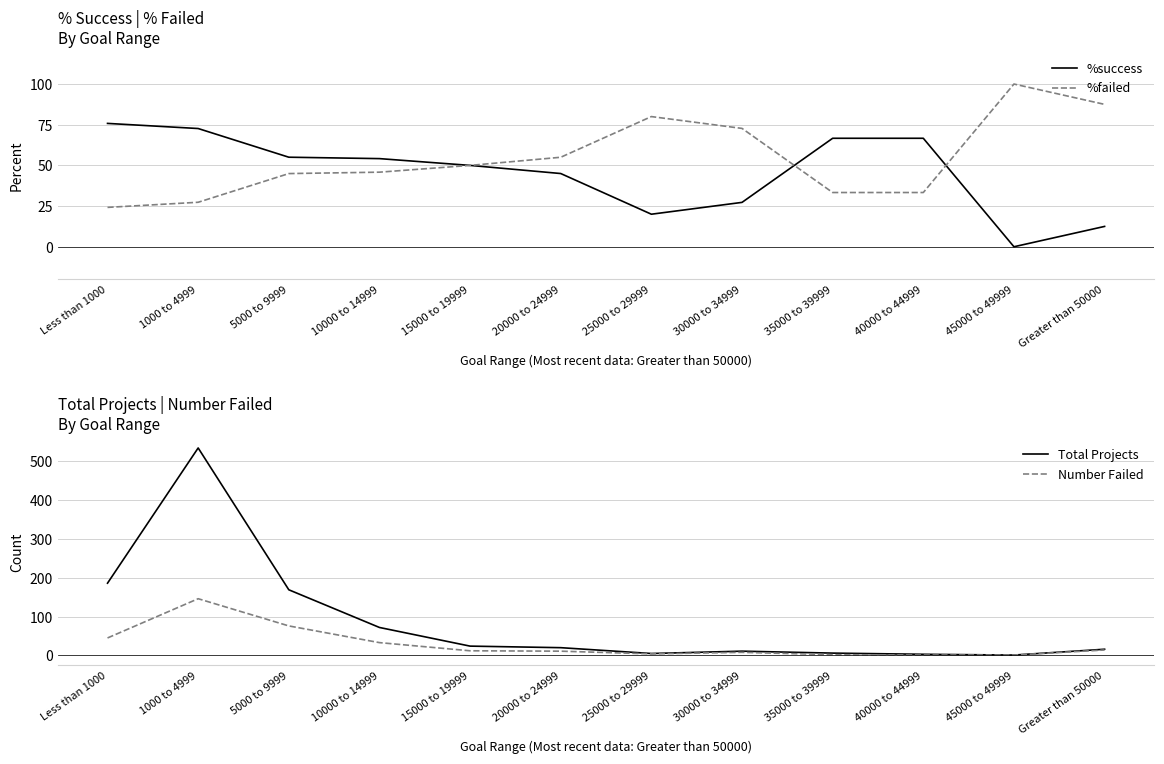

At which category is the sum across all series the highest?

1000 to 4999